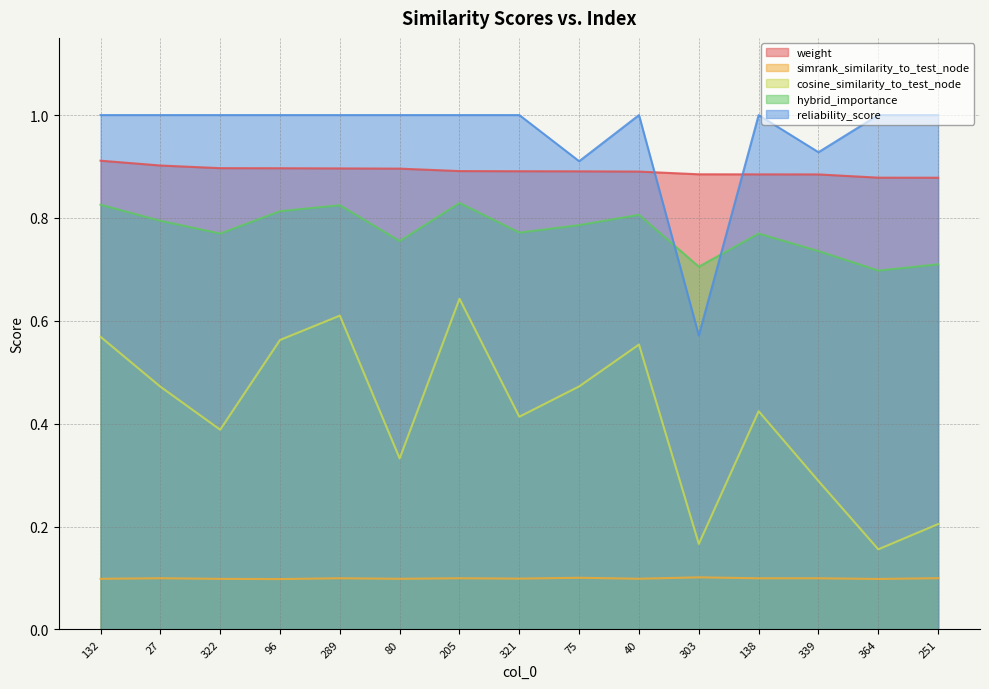

Reading left to right, extract all data points from this chart.

weight: 0.9	0.9	0.9	0.9	0.9	0.9	0.9	0.9	0.9	0.9	0.9	0.9	0.9	0.9	0.9
simrank_similarity_to_test_node: 0.1	0.1	0.1	0.1	0.1	0.1	0.1	0.1	0.1	0.1	0.1	0.1	0.1	0.1	0.1
cosine_similarity_to_test_node: 0.6	0.5	0.4	0.6	0.6	0.3	0.6	0.4	0.5	0.6	0.2	0.4	0.3	0.2	0.2
hybrid_importance: 0.8	0.8	0.8	0.8	0.8	0.8	0.8	0.8	0.8	0.8	0.7	0.8	0.7	0.7	0.7
reliability_score: 1.0	1.0	1.0	1.0	1.0	1.0	1.0	1.0	0.9	1.0	0.6	1.0	0.9	1.0	1.0